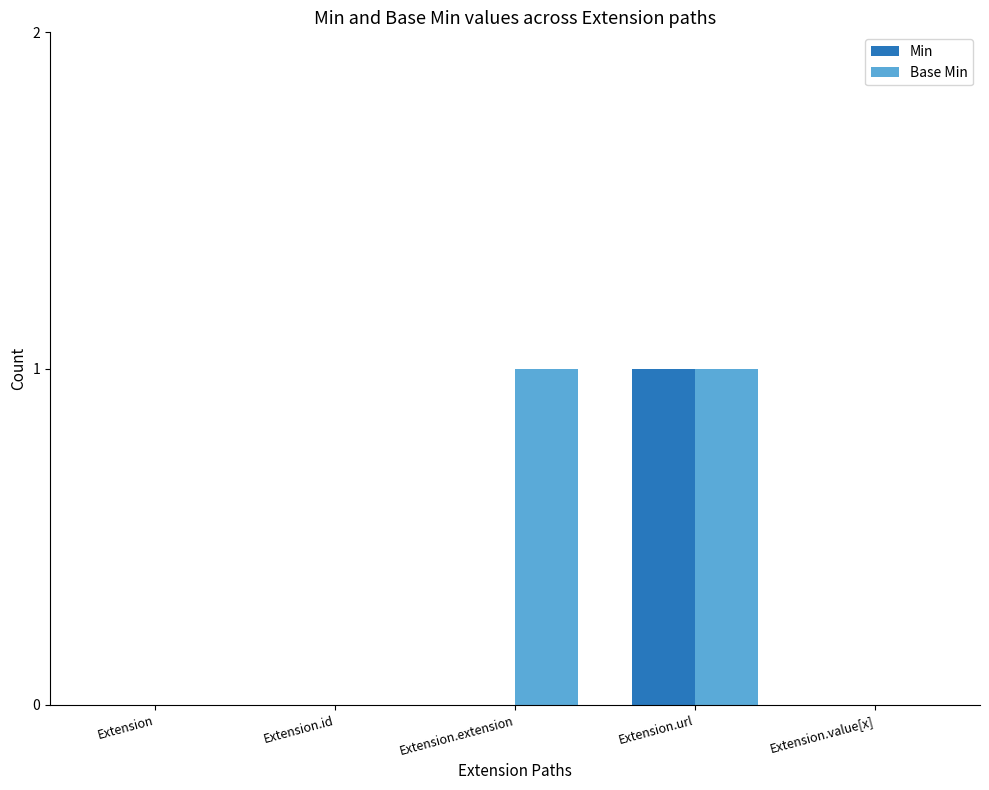

The Base Min series shows 0 at Extension. True or false?

True